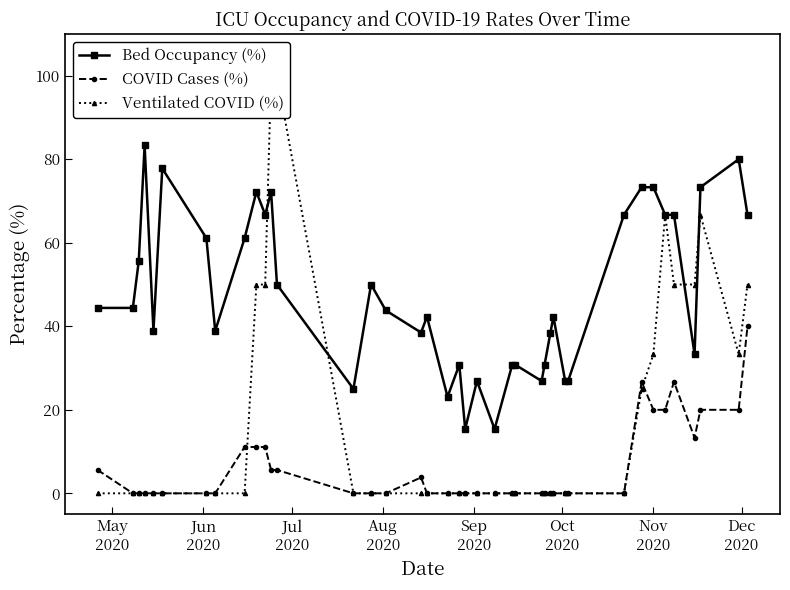

True or false: Bed Occupancy (%) has more than 2 points higher than both neighbors.

True